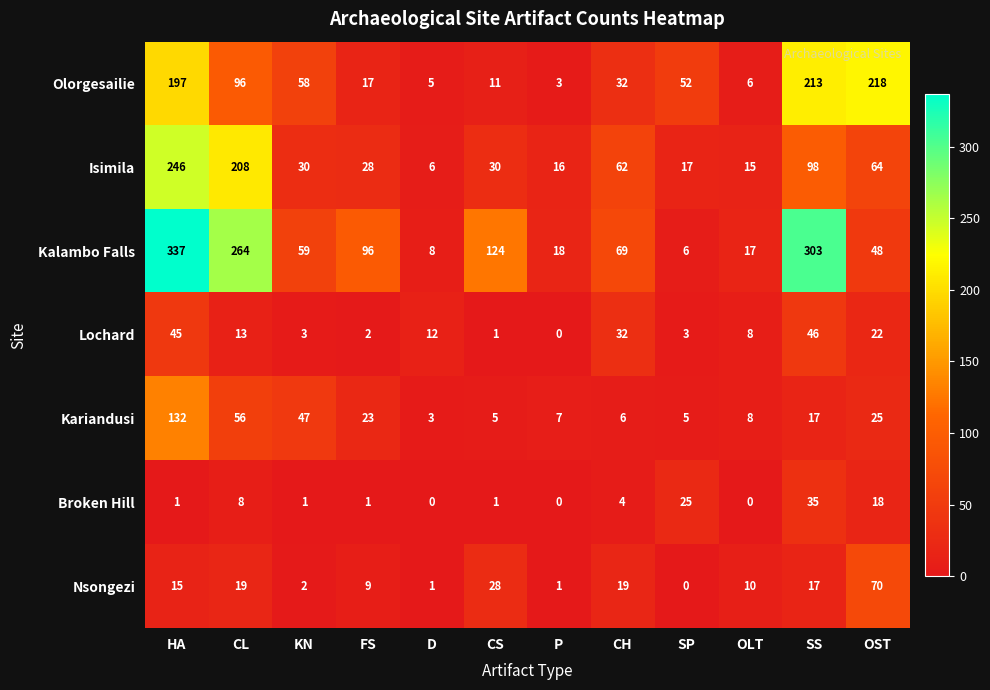

What is the maximum value for Isimila?

246